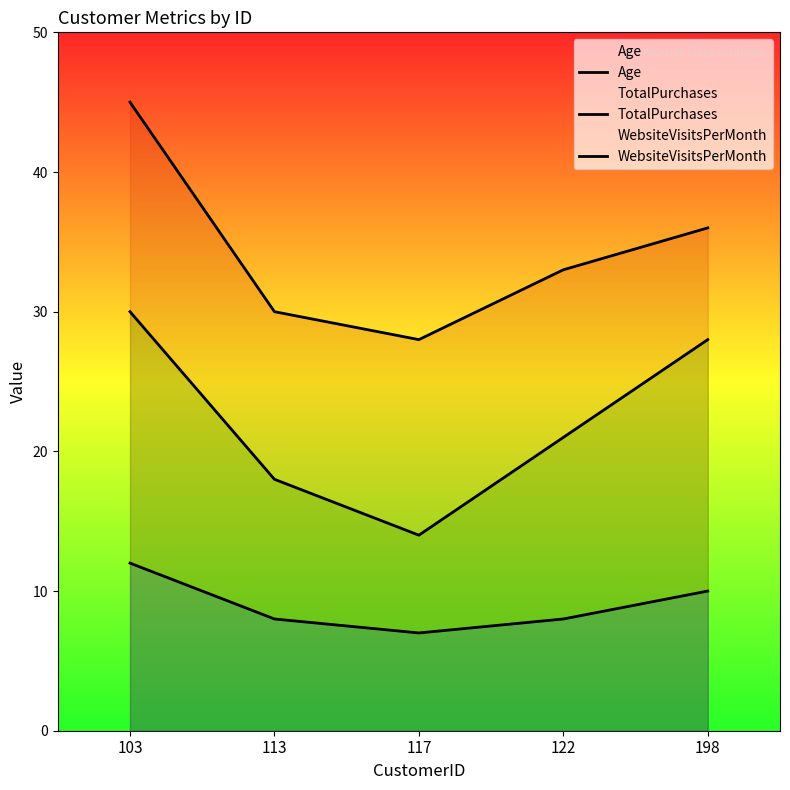

True or false: Age and TotalPurchases intersect in this chart.

False